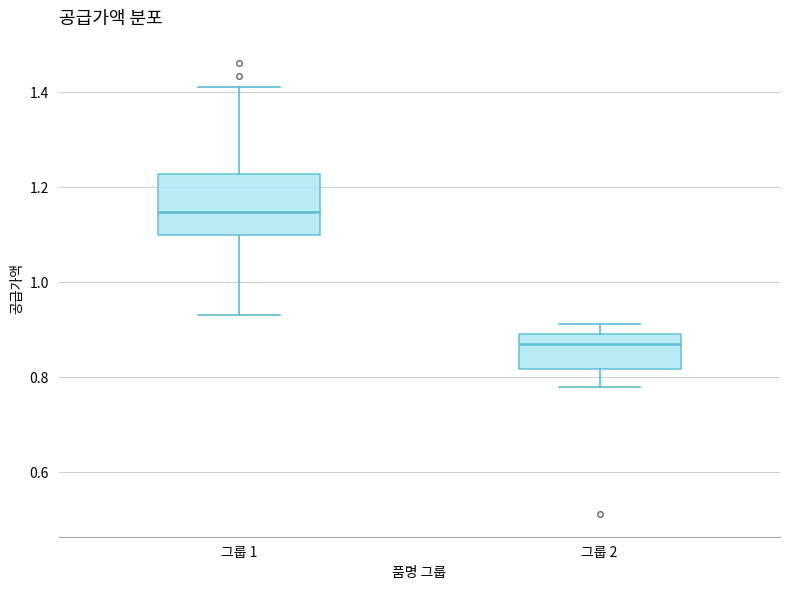

Reading left to right, transcribe this box plot: for each box, give where its median line is, the range the box spans, and where its two whiskers end, as read against the y-axis. The values are not printed on the chart, so give them approximately, as read against the axis.

그룹 1: median 1.14, box 1.10 to 1.22, whiskers 0.94 to 1.42
그룹 2: median 0.86, box 0.82 to 0.90, whiskers 0.78 to 0.92